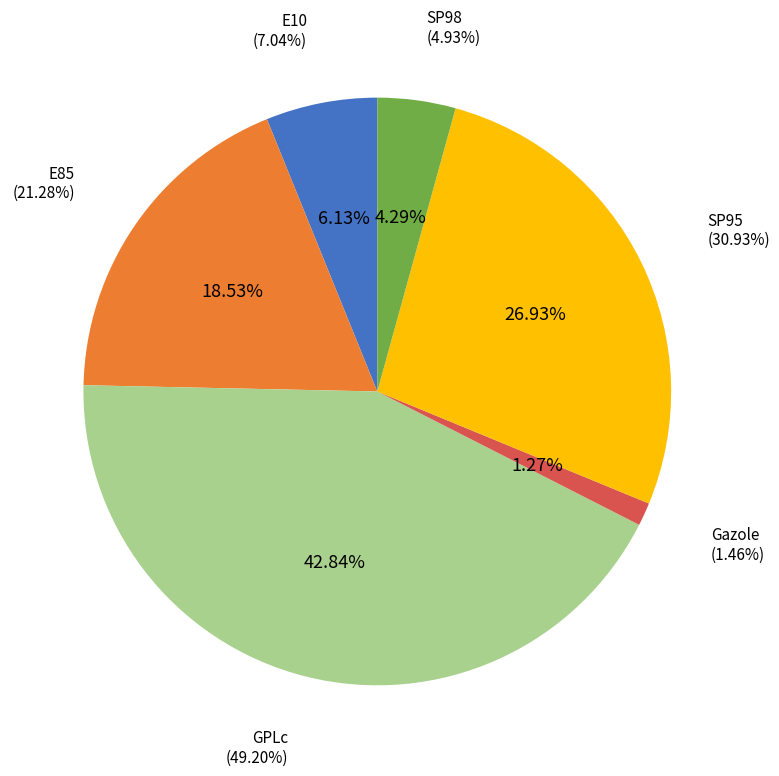

What percentage is NOT represented by SP95?

73.1%